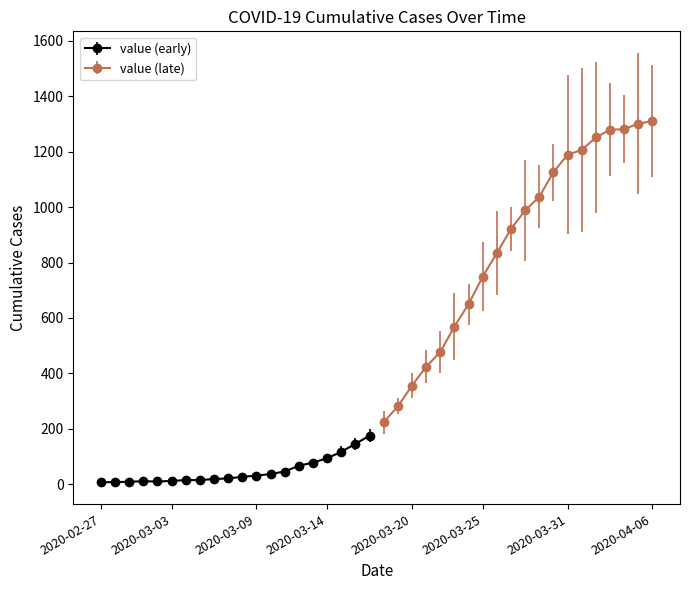

Does the chart display data point markers on the line(s)?

Yes